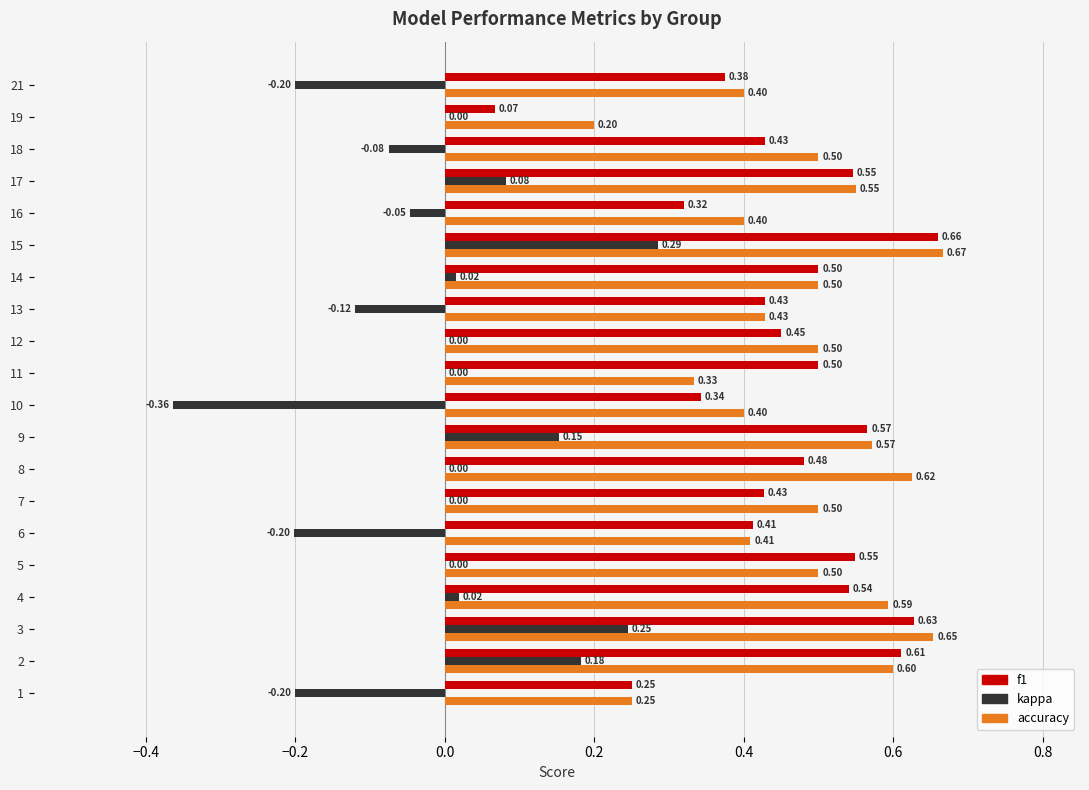

Which series changed the most between 4 and 15?

kappa